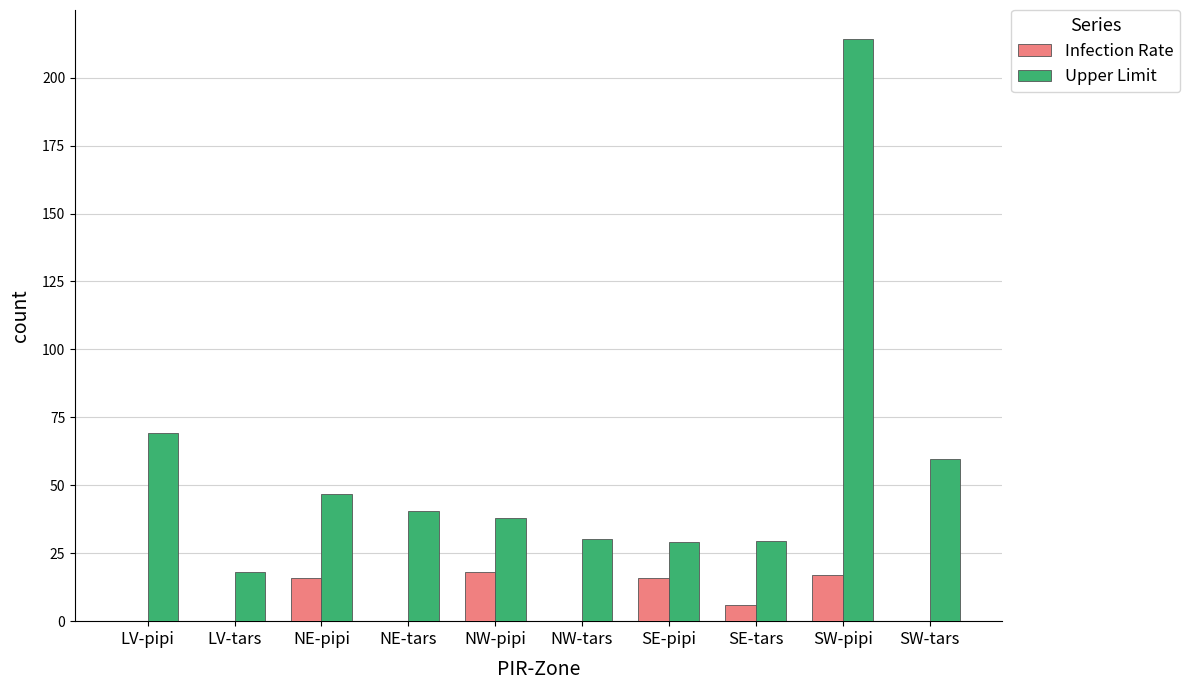

Between LV-tars and SE-pipi, which series saw the biggest shift?

Infection Rate